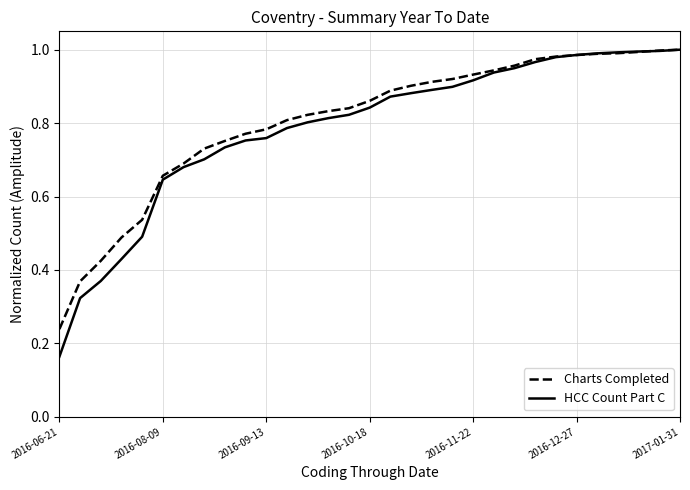

Which series has the widest spread of values?

HCC Count Part C